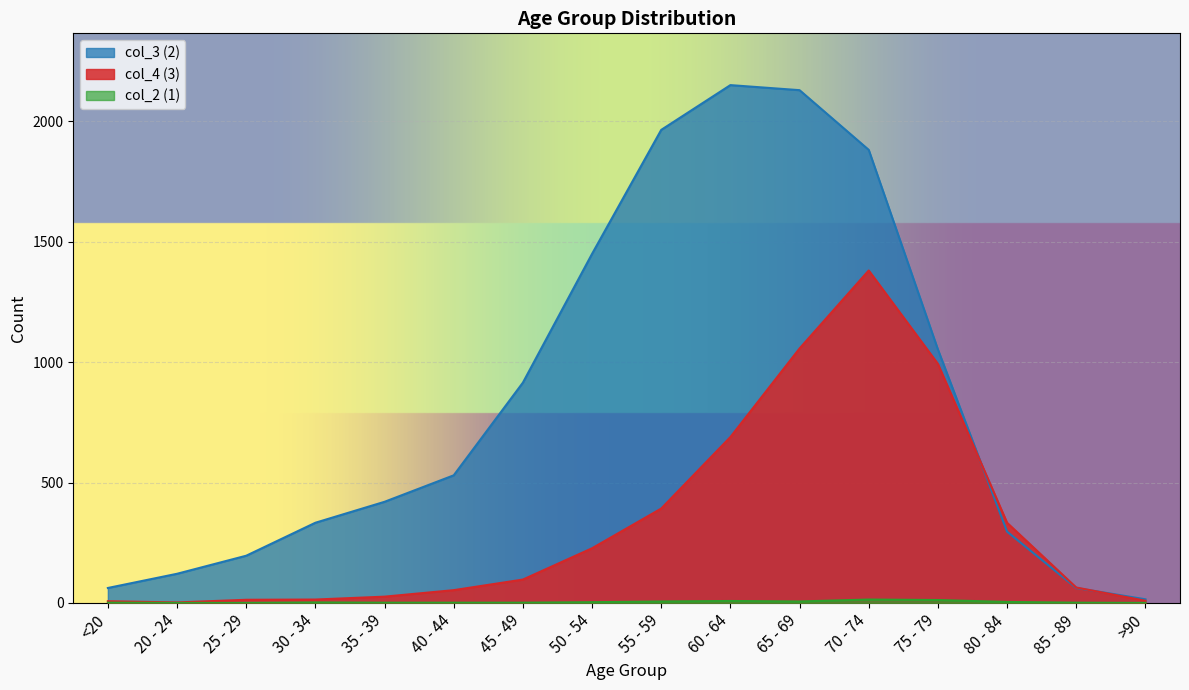

At which category is the sum across all series the highest?

70 - 74